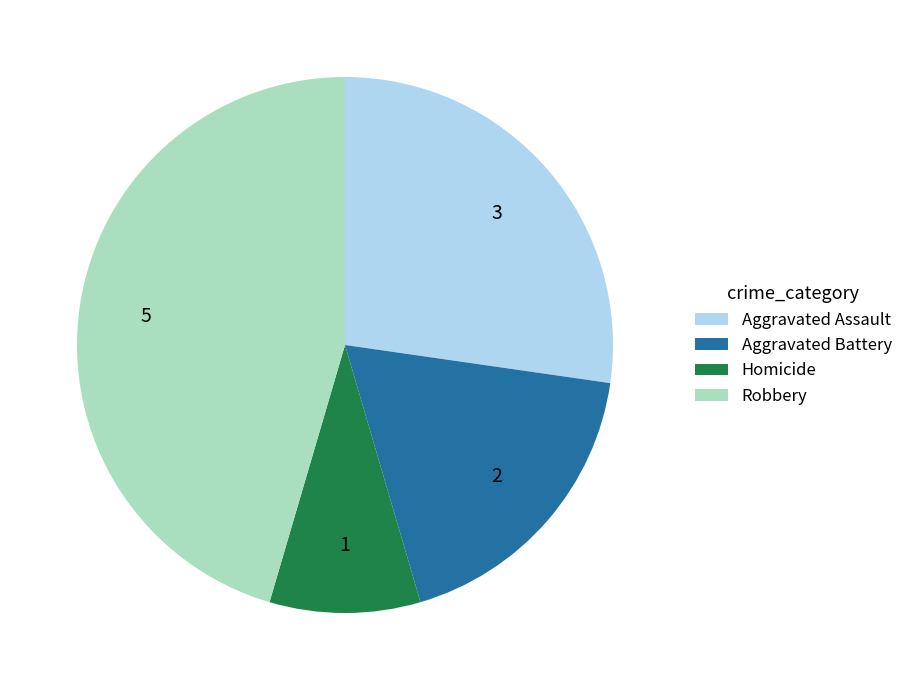

Which category has the smallest portion of the pie?

Homicide